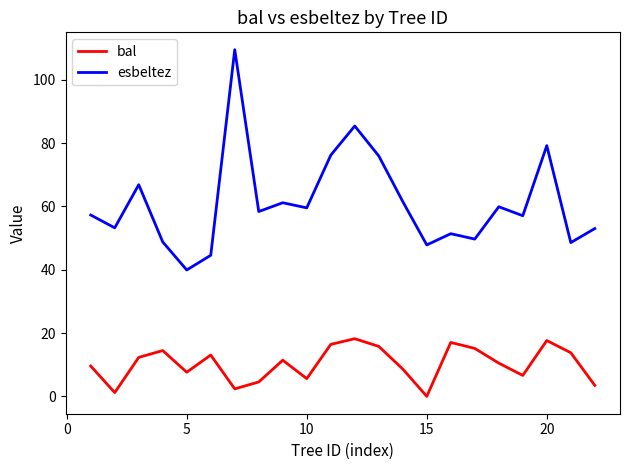

True or false: esbeltez and bal intersect in this chart.

False